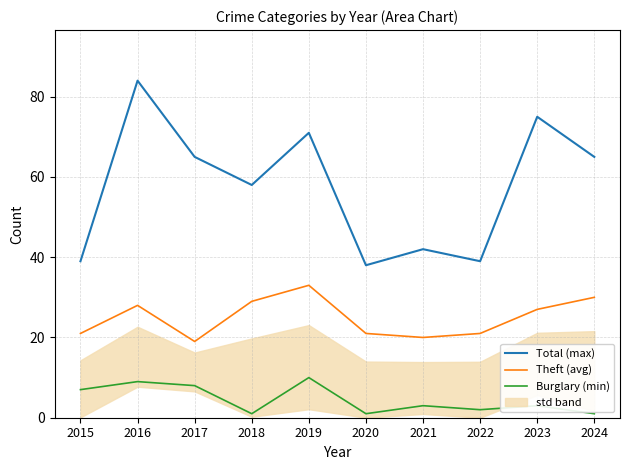

Which series has the largest total across all categories?

Total (max)